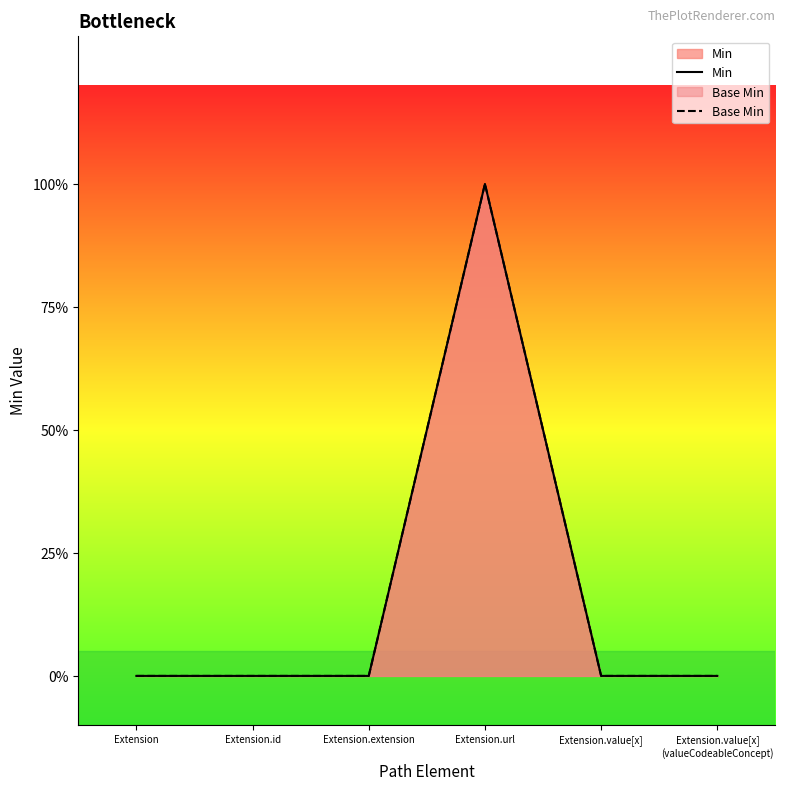

What is the label of the 3rd point from the right?

Extension.url